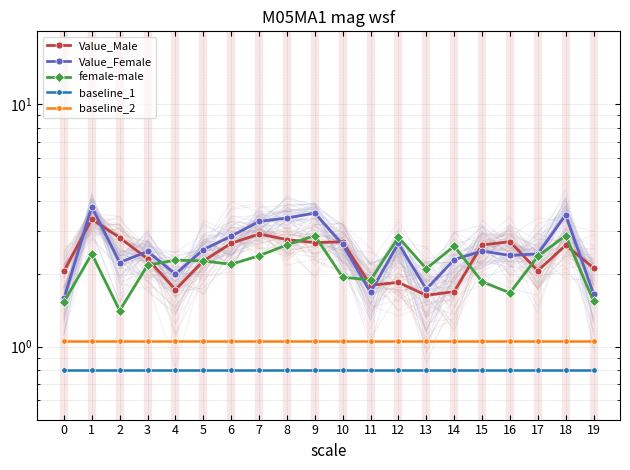

Reading right to left, list all the values displayed in this chart.

Value_Male: 19=2.1	18=2.6	17=2.1	16=2.7	15=2.6	14=1.7	13=1.6	12=1.8	11=1.8	10=2.7	9=2.7	8=2.8	7=2.9	6=2.7	5=2.3	4=1.7	3=2.3	2=2.8	1=3.4	0=2.1
Value_Female: 19=1.7	18=3.5	17=2.4	16=2.4	15=2.5	14=2.3	13=1.7	12=2.7	11=1.7	10=2.6	9=3.6	8=3.4	7=3.3	6=2.9	5=2.5	4=2.0	3=2.5	2=2.2	1=3.8	0=1.6
female-male: 19=1.5	18=2.9	17=2.4	16=1.7	15=1.9	14=2.6	13=2.1	12=2.8	11=1.9	10=1.9	9=2.9	8=2.6	7=2.4	6=2.2	5=2.3	4=2.3	3=2.2	2=1.4	1=2.4	0=1.5
baseline_1: 19=0.8	18=0.8	17=0.8	16=0.8	15=0.8	14=0.8	13=0.8	12=0.8	11=0.8	10=0.8	9=0.8	8=0.8	7=0.8	6=0.8	5=0.8	4=0.8	3=0.8	2=0.8	1=0.8	0=0.8
baseline_2: 19=1.1	18=1.1	17=1.1	16=1.1	15=1.1	14=1.1	13=1.1	12=1.1	11=1.1	10=1.1	9=1.1	8=1.1	7=1.1	6=1.1	5=1.1	4=1.1	3=1.1	2=1.1	1=1.1	0=1.1